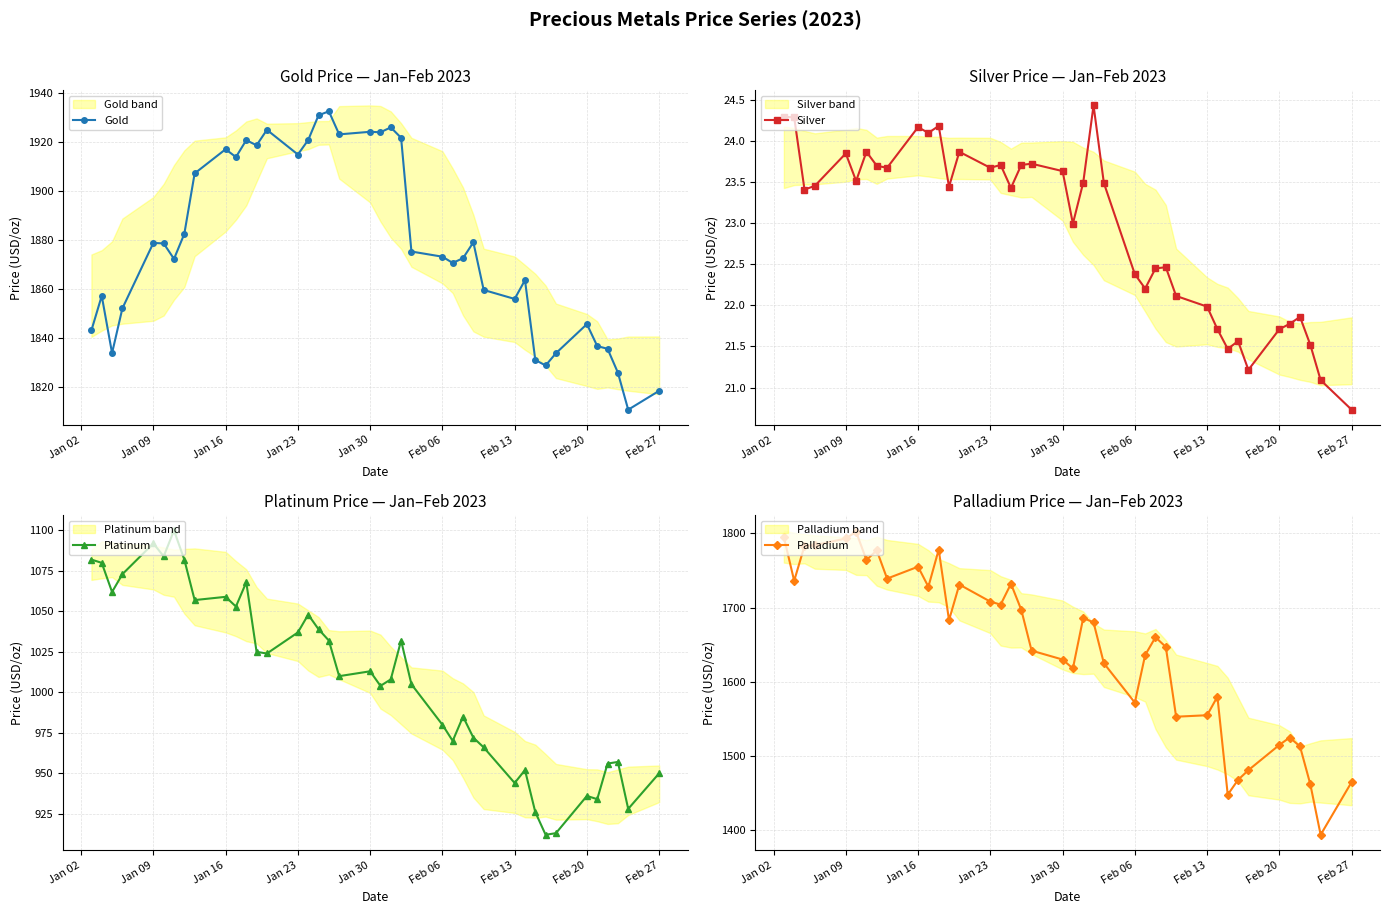

True or false: Palladium and Platinum intersect in this chart.

False